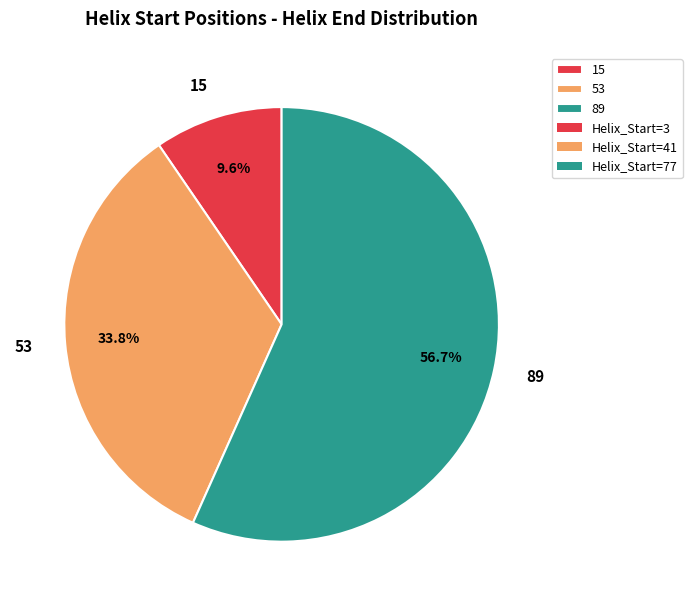

Do 89 and 53 together represent more than half of the pie?

Yes